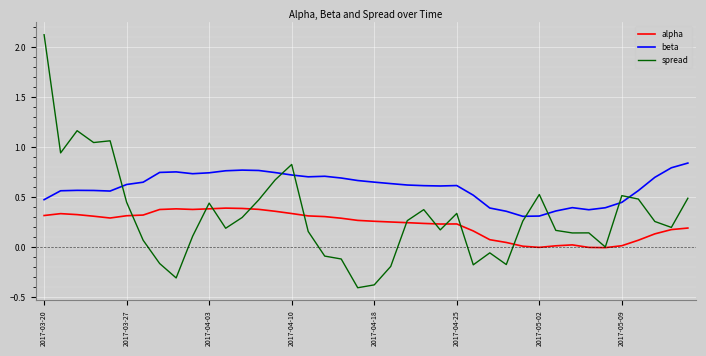

Which series has the largest total across all categories?

beta